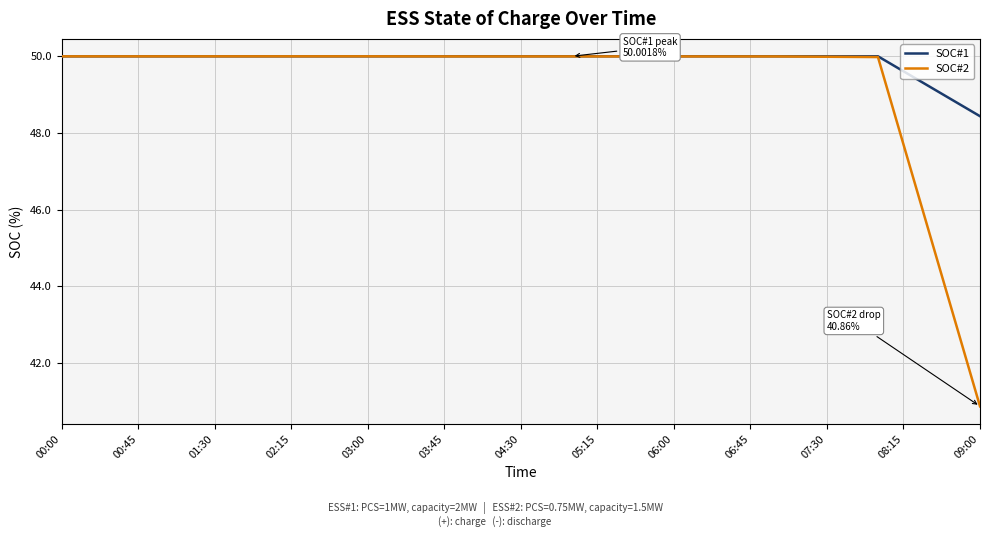

List the series in order of their overall mean, highest first.

SOC#1, SOC#2